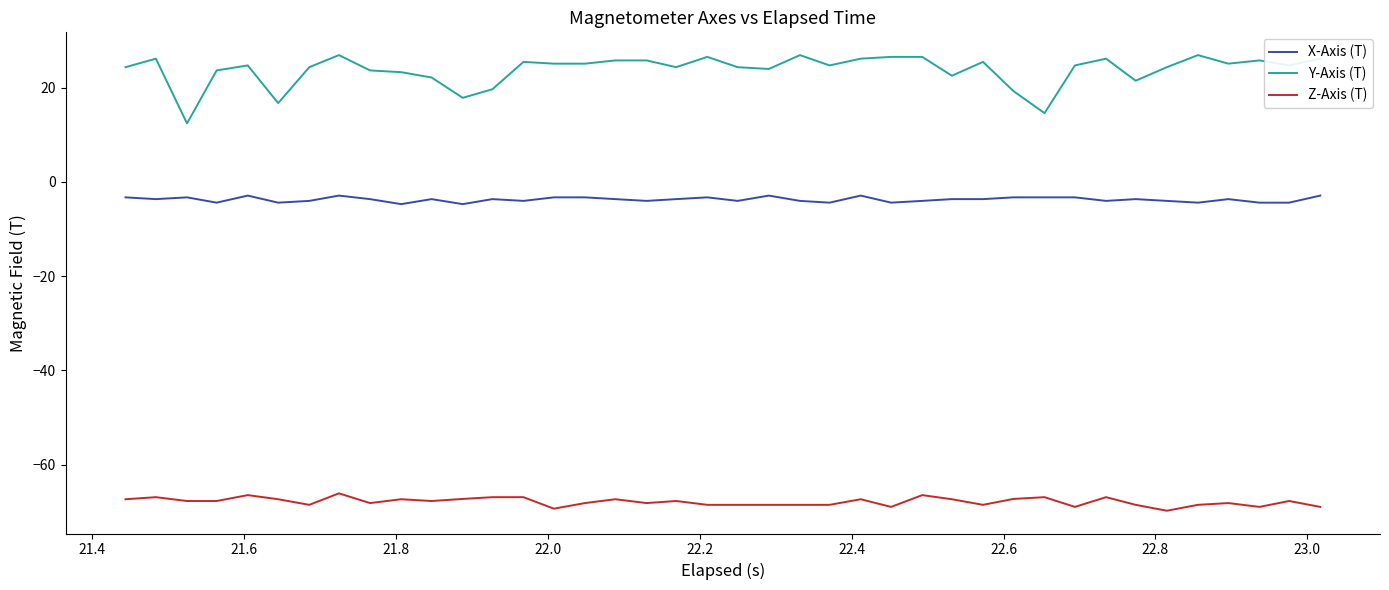

List the series in order of their peak value, highest first.

Y-Axis (T), X-Axis (T), Z-Axis (T)